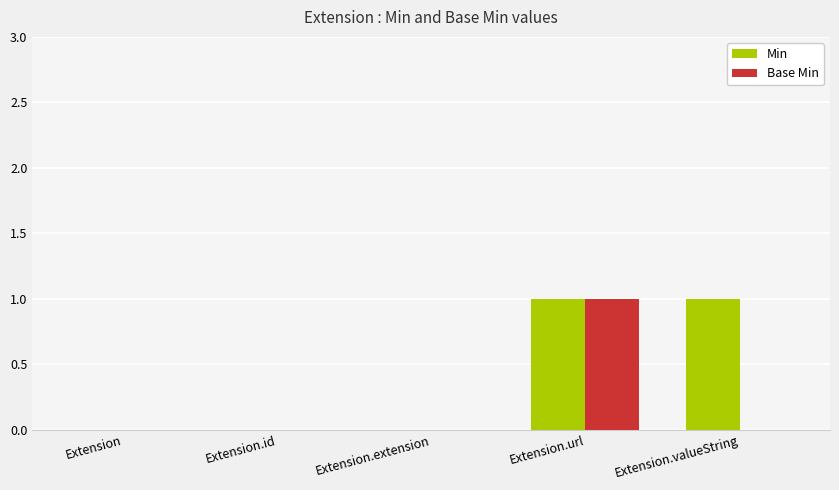

True or false: Min has a value of 1 at Extension.id.

False